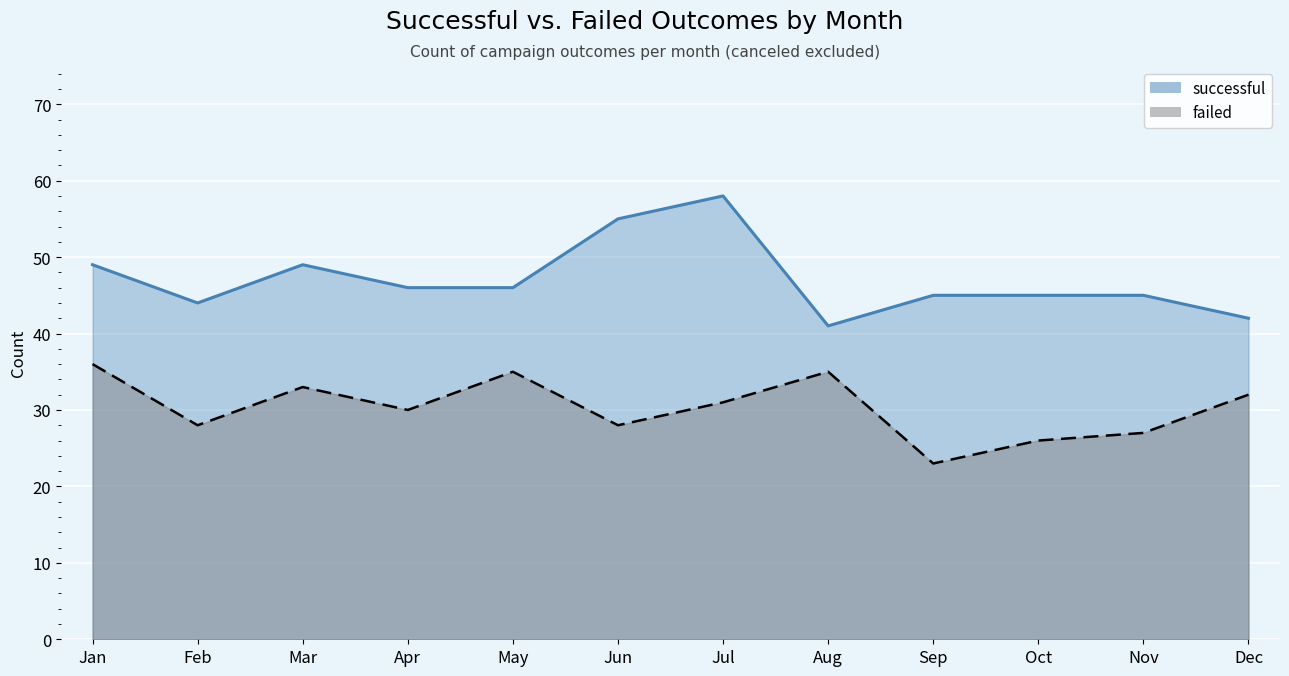

Between Jan and Mar, which series saw the biggest shift?

failed